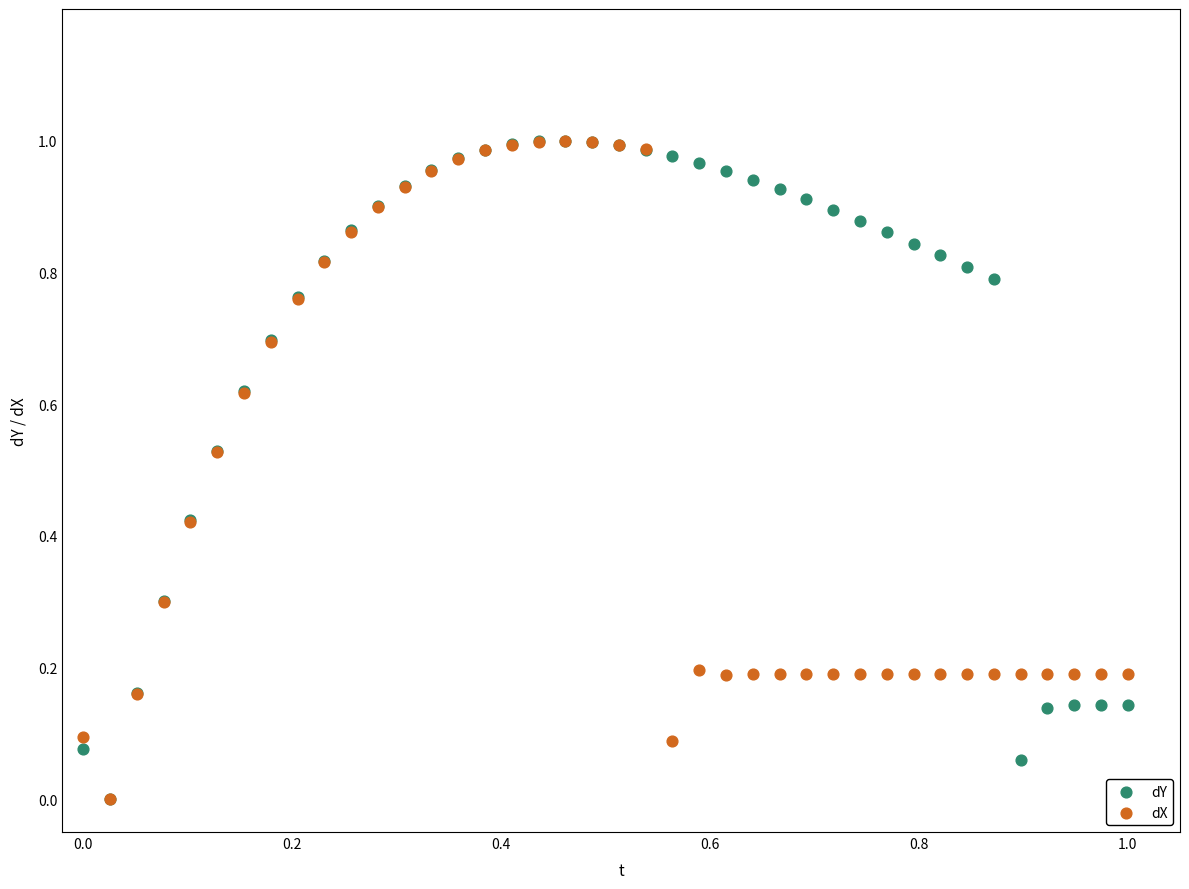

What are all the series names shown in the legend?

dY, dX